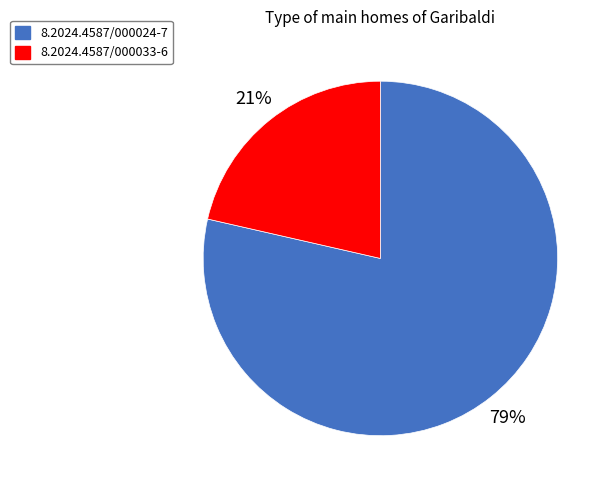

What percentage is the 8.2024.4587/000033-6 slice, to the nearest percent?

21%